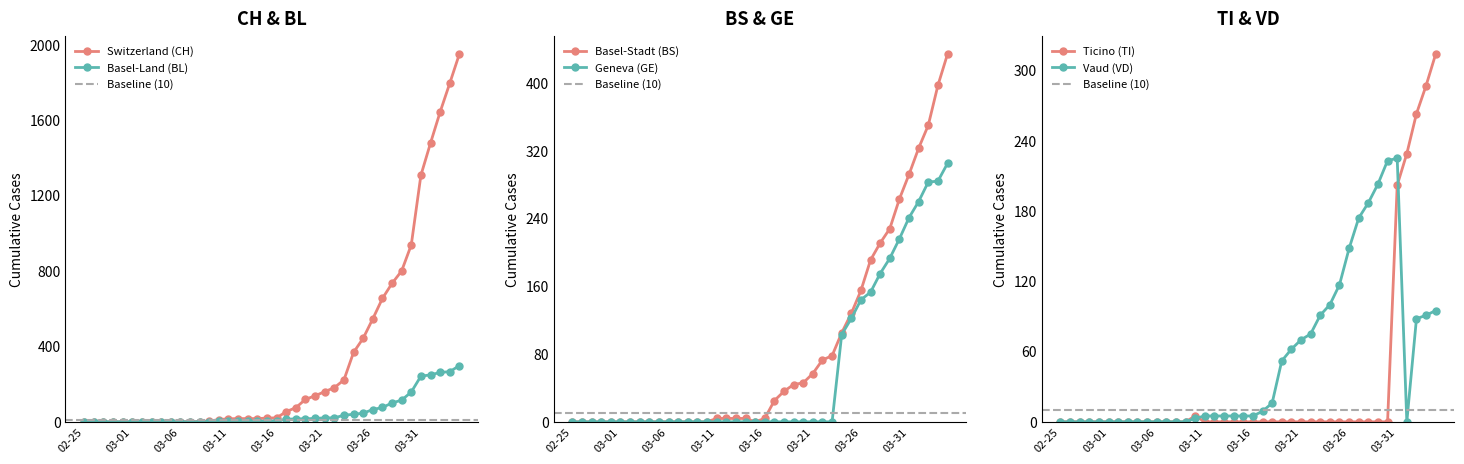

Reading left to right, extract all data points from this chart.

Switzerland (CH): 0	0	0	0	0	0	0	0	0	0	1	1	1	3	12	16	17	17	17	20	21	54	75	119	138	160	181	222	368	443	546	654	734	800	938	1307	1478	1643	1795	1950
Basel-Land (BL): 0	0	0	0	0	0	0	0	0	0	0	0	0	1	2	2	2	2	2	5	5	13	16	16	18	21	21	35	40	46	65	76	100	115	158	242	249	262	266	298
Basel-Stadt (BS): 0	0	0	0	0	0	0	0	0	0	0	0	0	0	0	4	4	4	4	0	4	25	36	44	46	57	73	78	105	128	155	191	211	228	263	292	323	350	397	434
Geneva (GE): 0	0	0	0	0	0	0	0	0	0	0	0	0	0	0	0	0	0	0	0	0	0	0	0	0	0	0	0	103	122	144	153	175	193	216	241	260	283	284	305
Ticino (TI): 0	0	0	0	0	0	0	0	0	0	0	0	0	0	5	0	0	0	0	0	0	0	0	0	0	0	0	0	0	0	0	0	0	0	0	202	229	263	287	314
Vaud (VD): 0	0	0	0	0	0	0	0	0	0	0	0	0	0	3	5	5	5	5	5	5	9	16	52	62	70	75	91	100	117	148	174	187	203	223	225	0	88	91	95